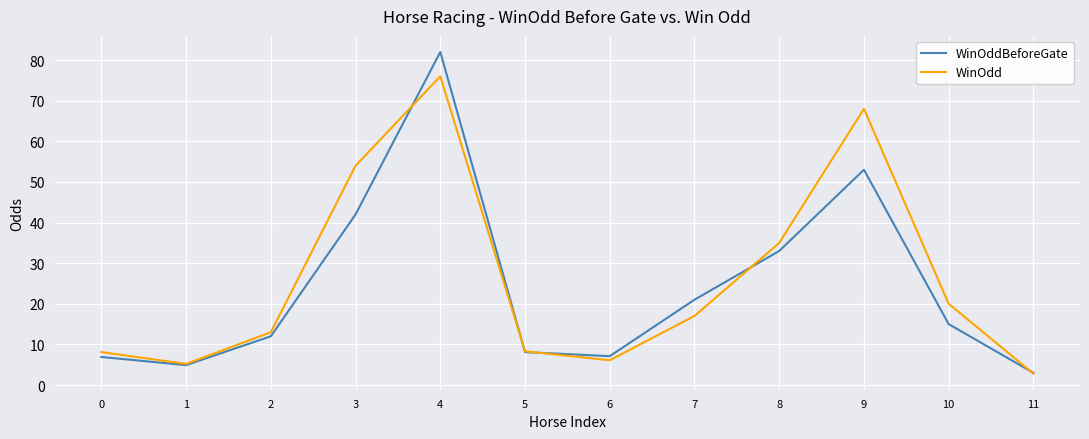

What is the spread (max minus min) of values at 4?

6.0